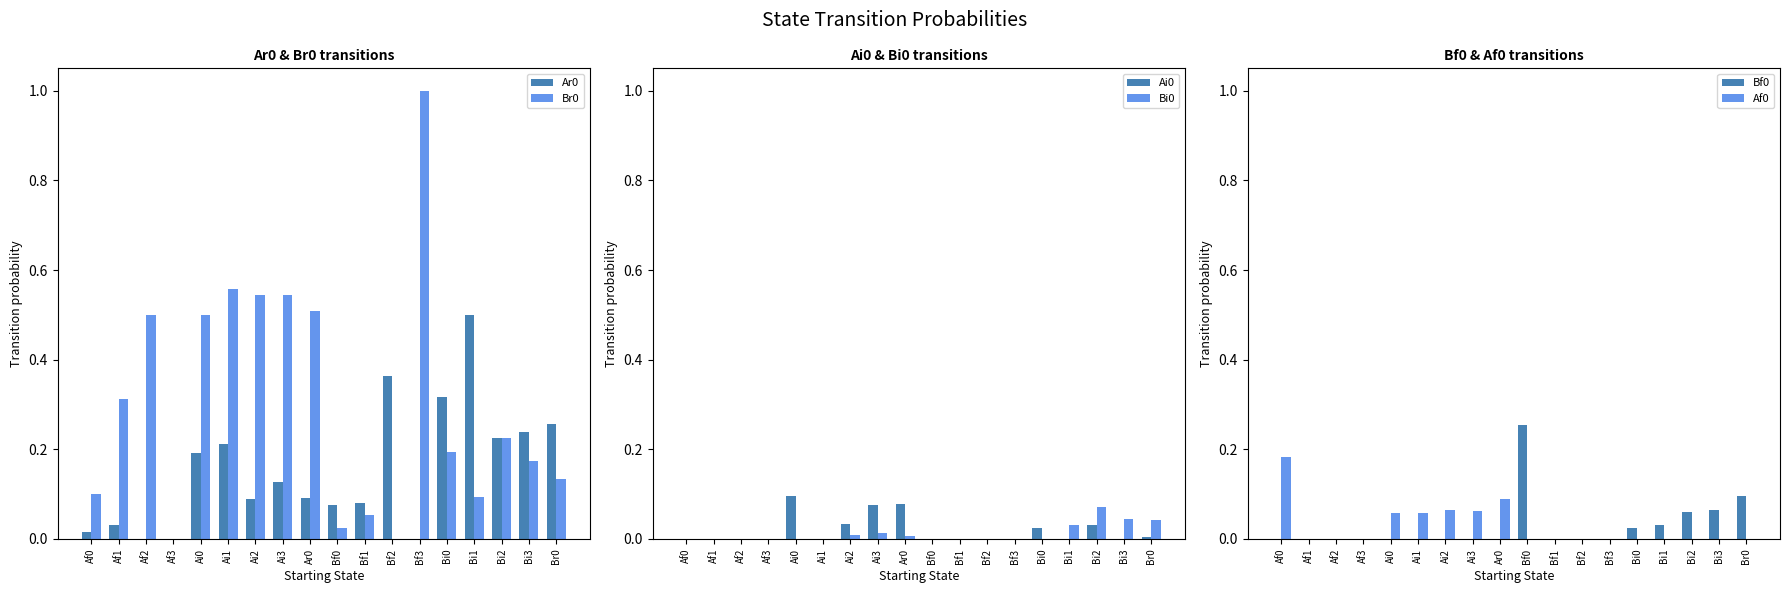

What is the label of the 8th bar from the left?

Ai3